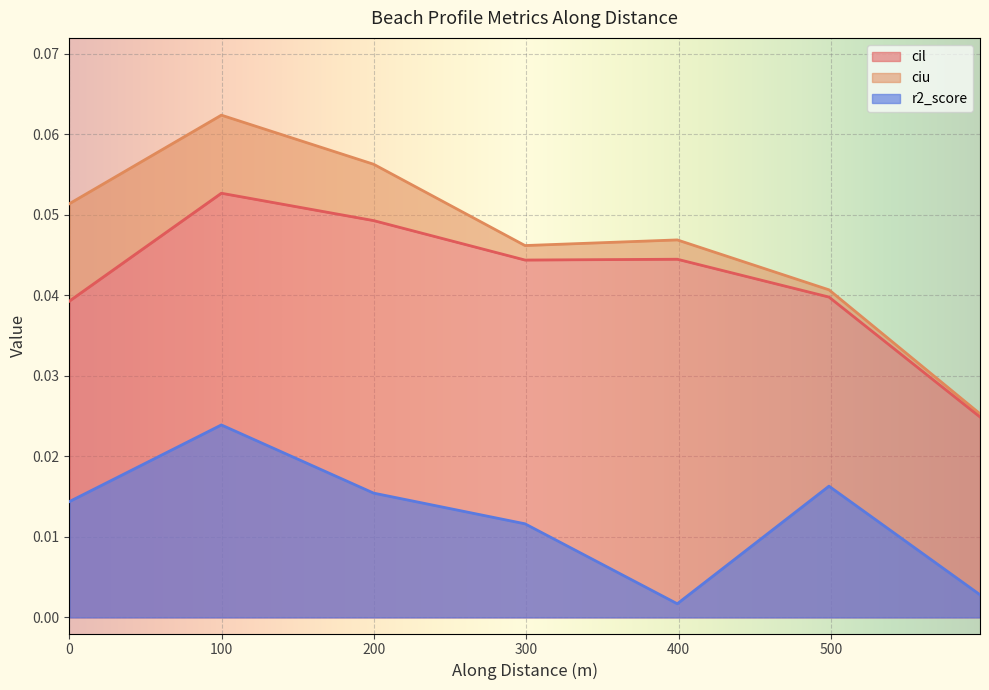

True or false: r2_score and ciu cross at least once.

False